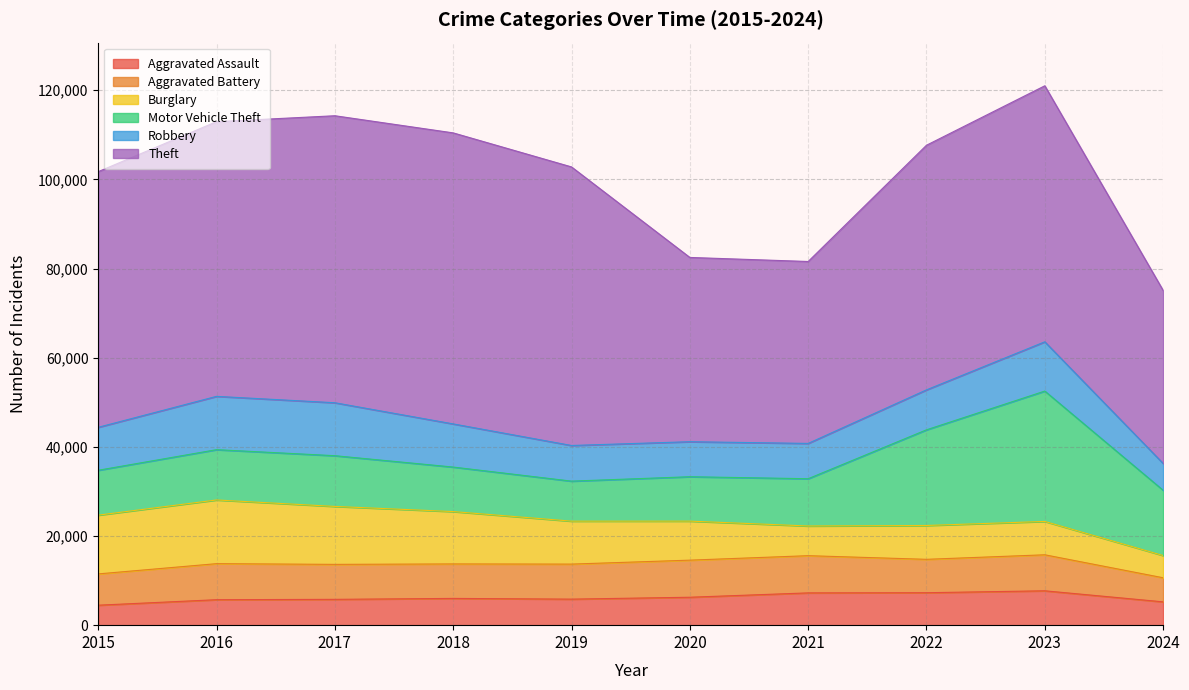

Is the value of Motor Vehicle Theft at 2020 greater than the value of Theft at 2017?

No